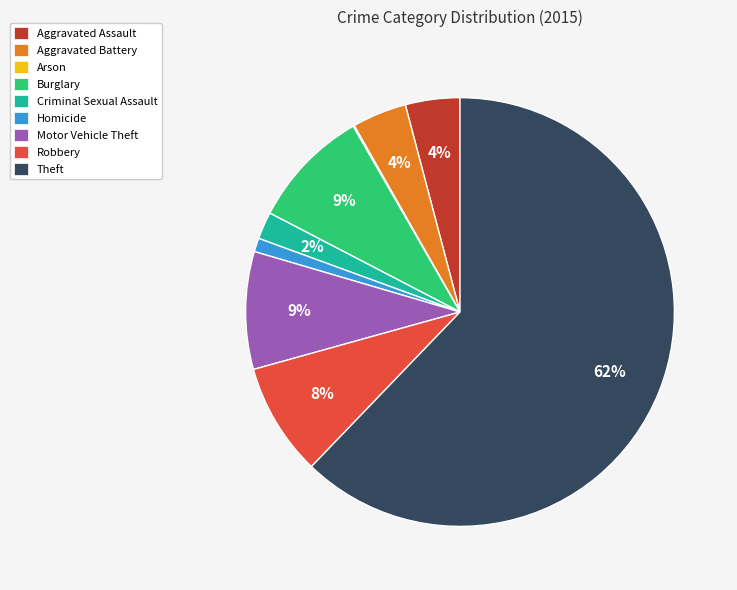

Which category accounts for the majority?

Theft